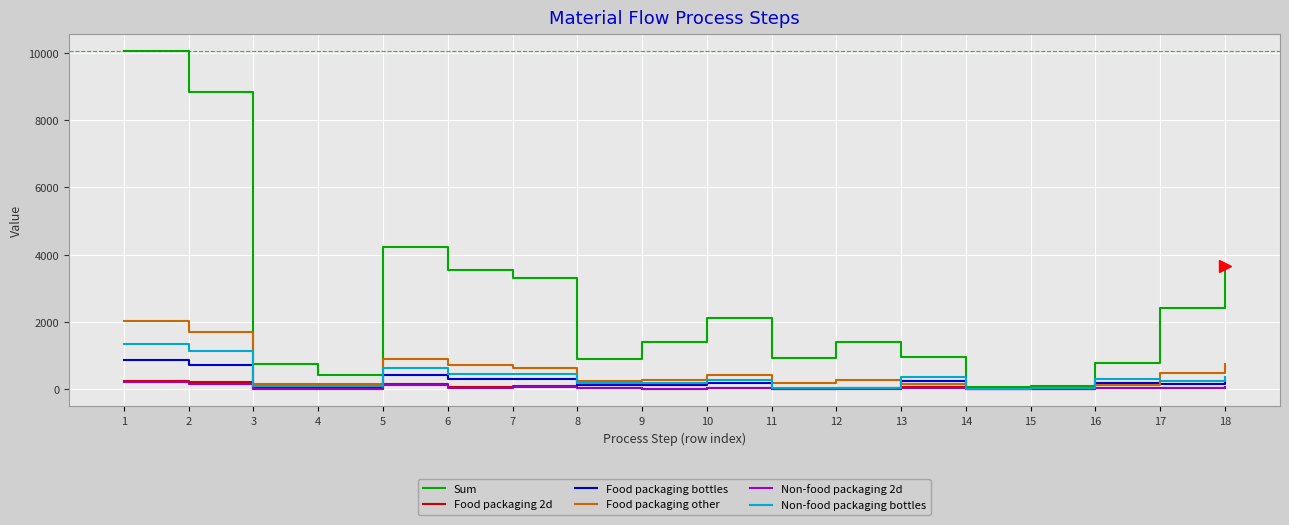

Which series has the largest range (max minus min)?

Sum